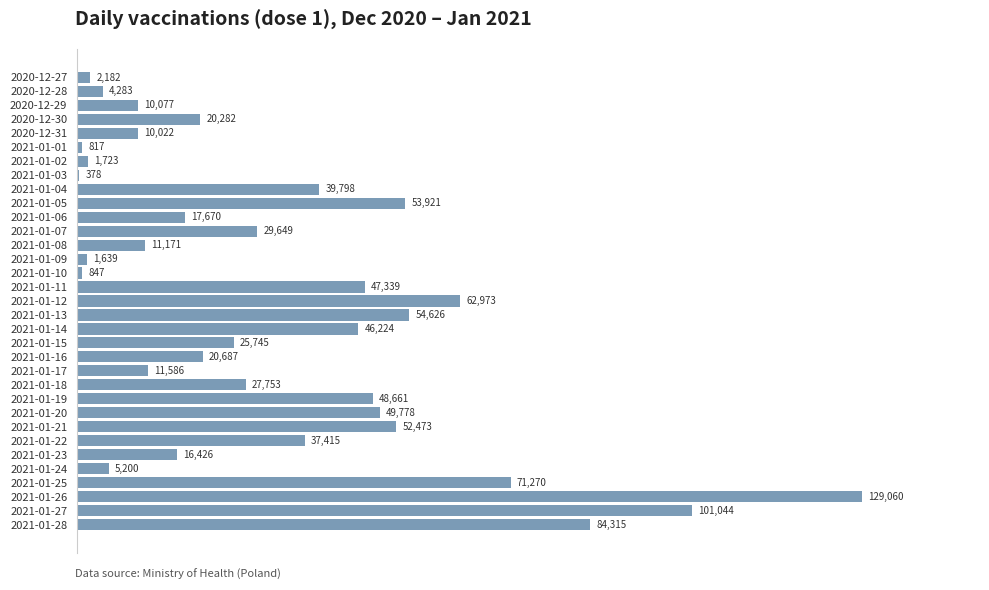

What is the average value?

33243